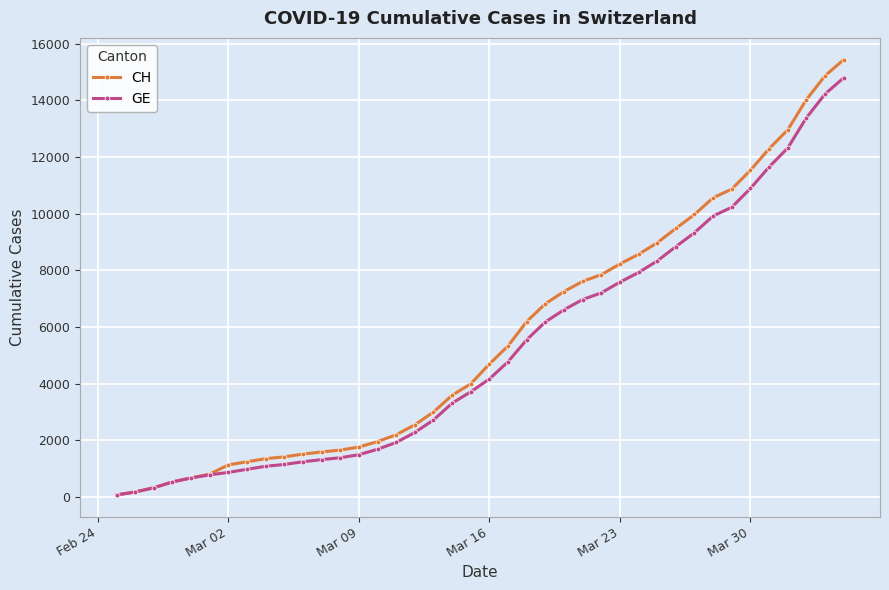

At how many categories does at least one series exceed 13091?

3